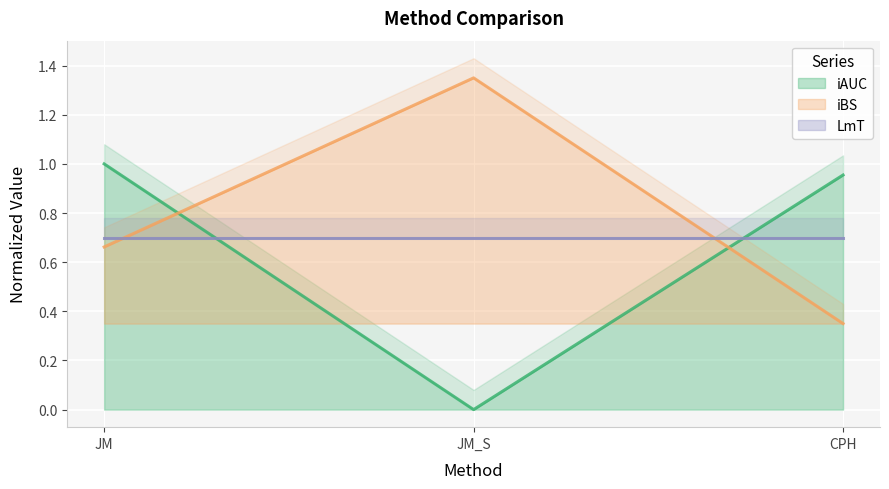

Read the iBS value at JM_S.

1.4